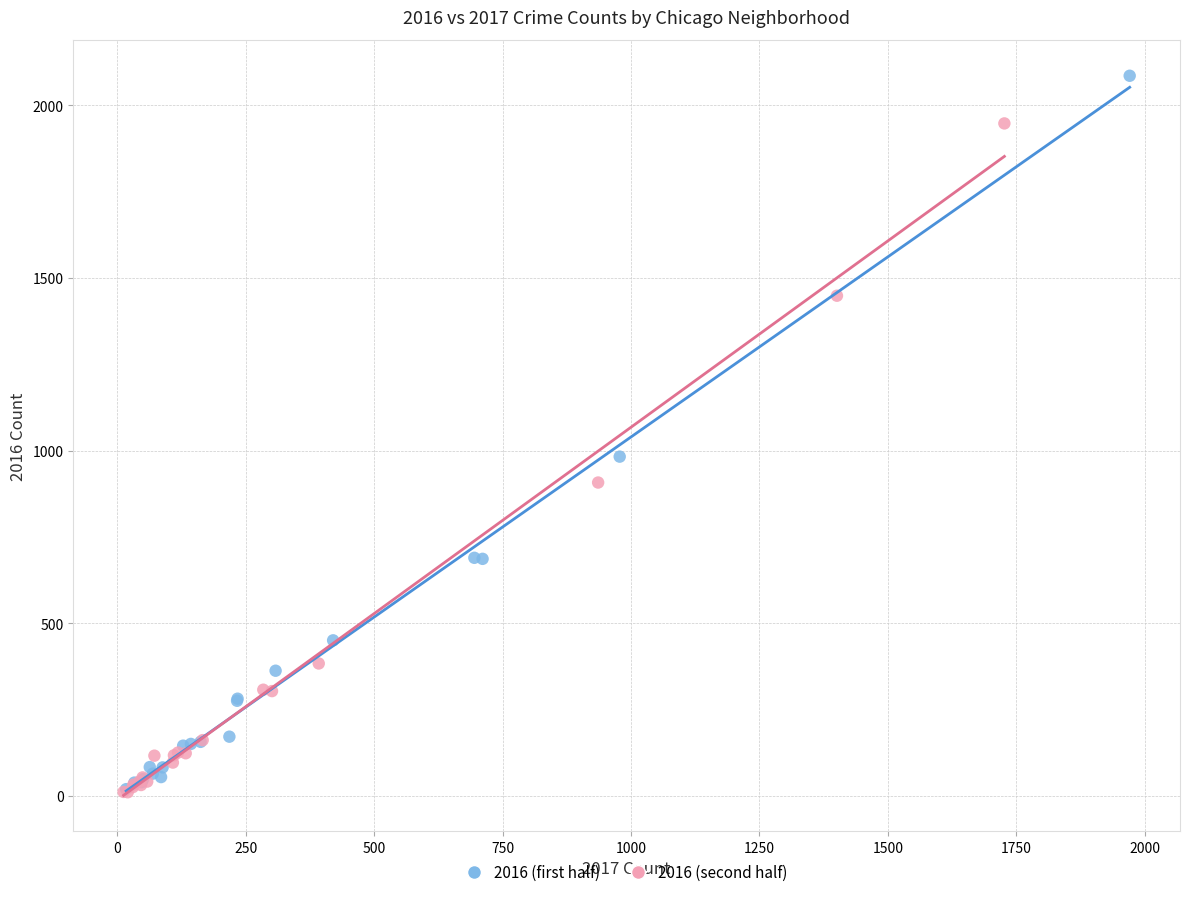

What are all the series names shown in the legend?

2016 (first half), 2016 (second half)